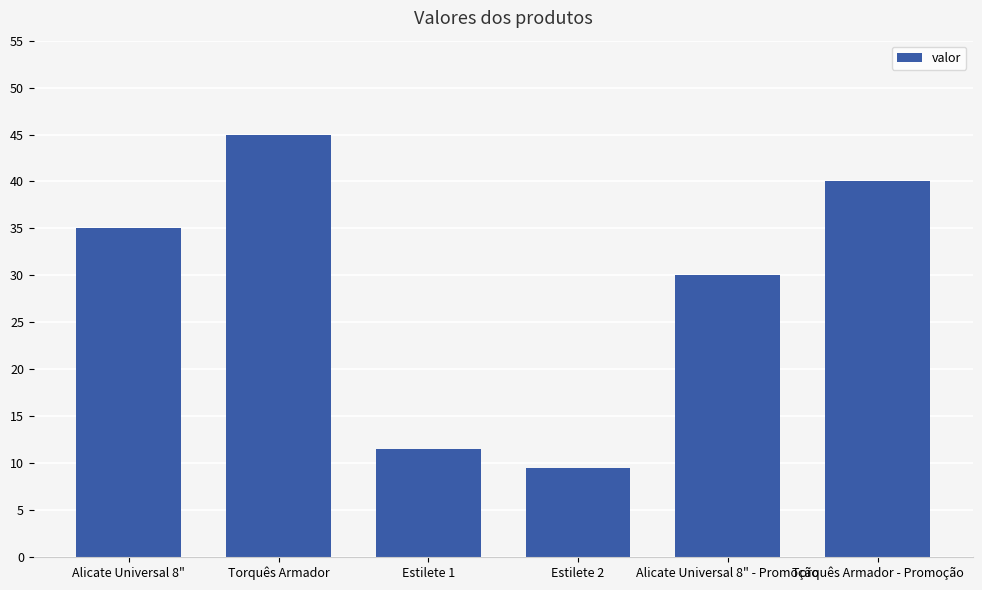

Is it true that the value at Alicate Universal 8" is 53.6?

False